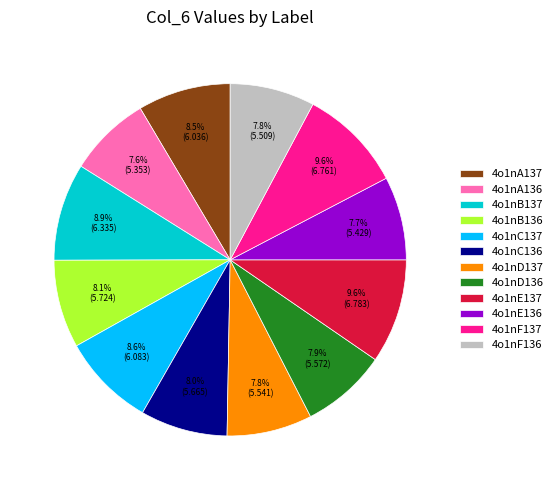

Is it true that 4o1nB137 is 9% of the pie?

True